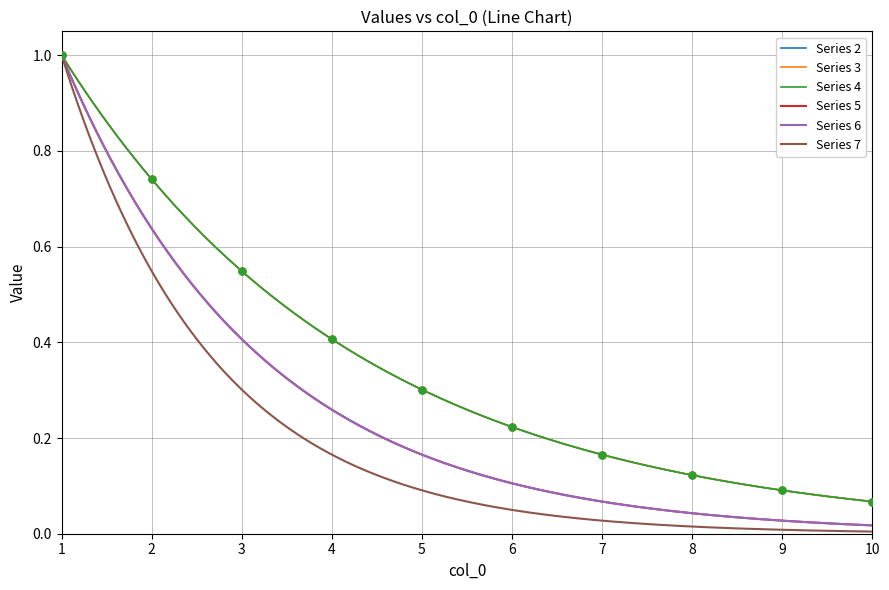

Which series has the largest total across all categories?

4